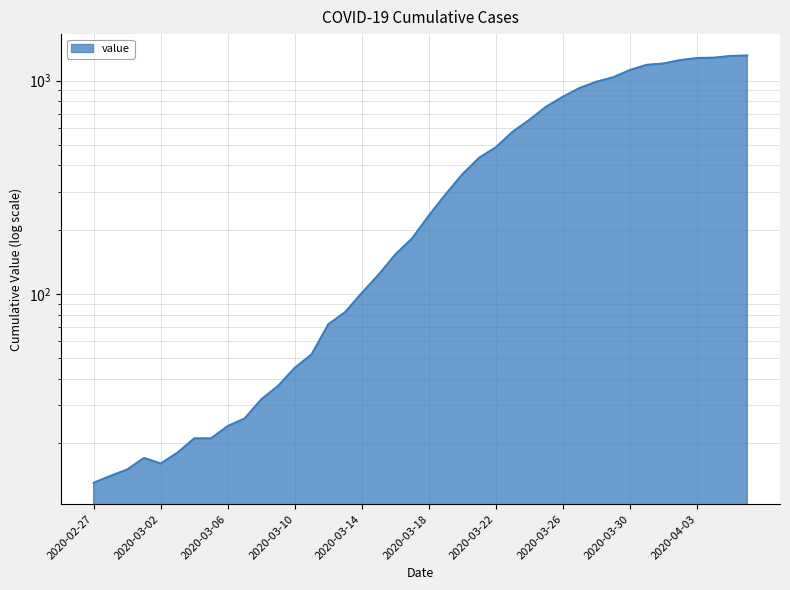

What is the value of the 14th point from the left?

52